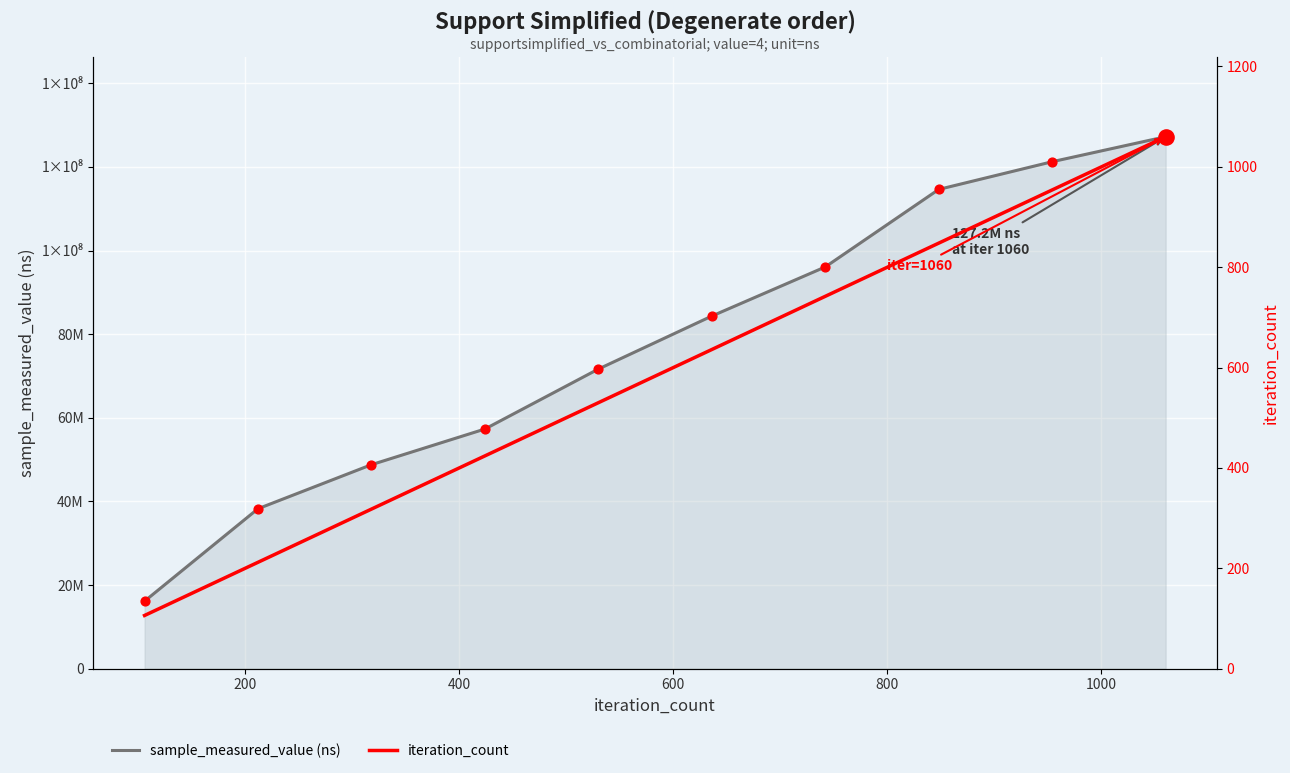

Which series reaches the maximum Y coordinate?

sample_measured_value